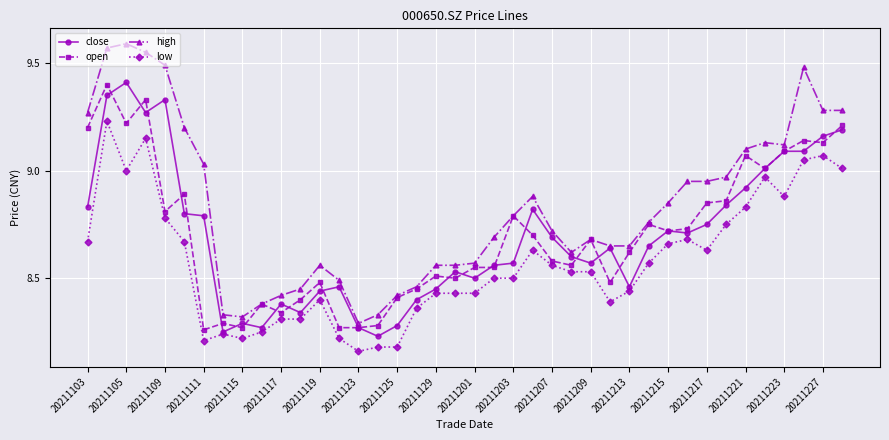

What are all the series names shown in the legend?

close, open, high, low